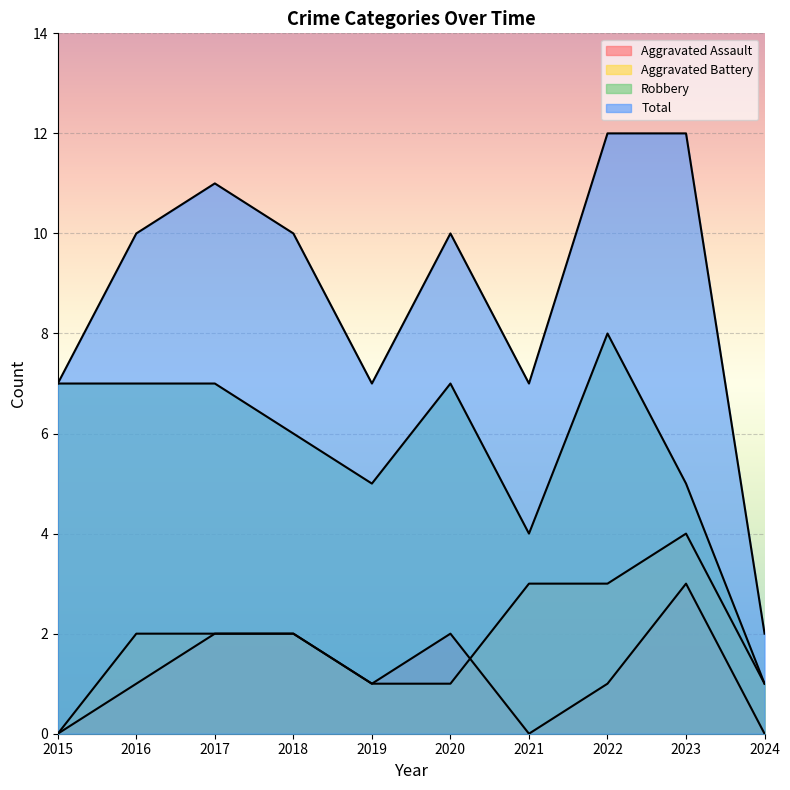

What is the value of the Aggravated Assault point at the 5th from the left?

1